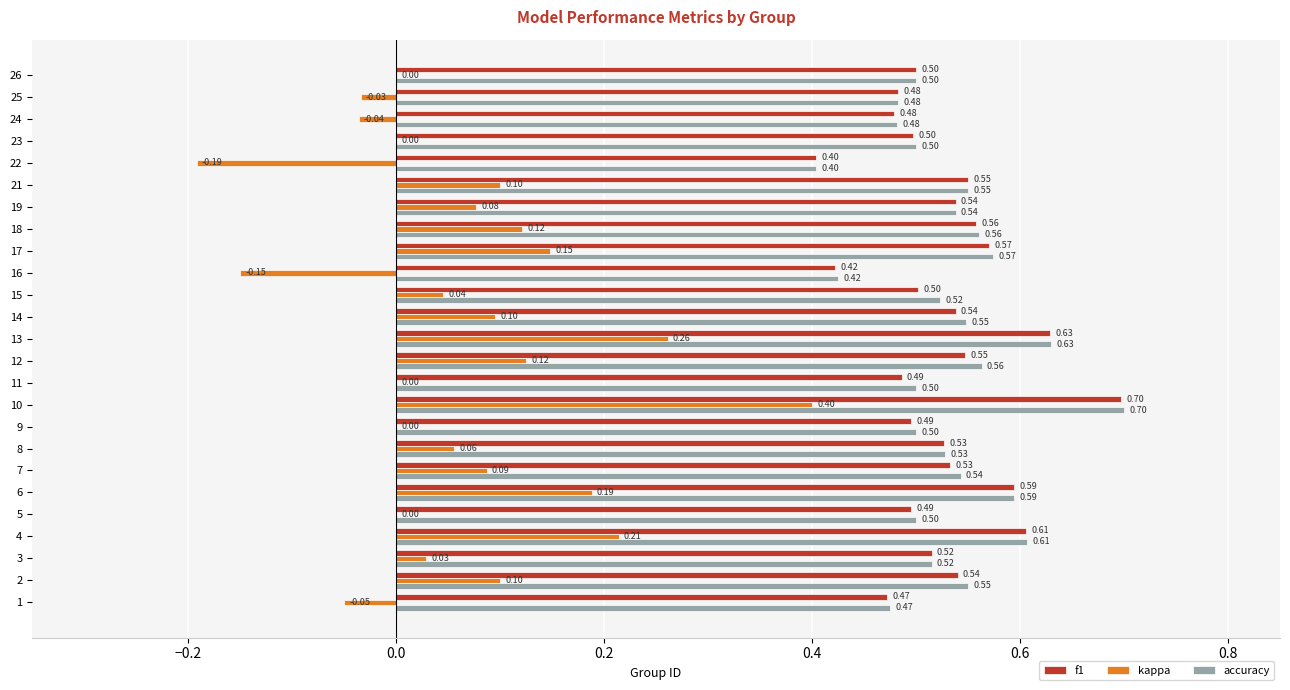

The value of f1 at 21 is 0.2. True or false?

False